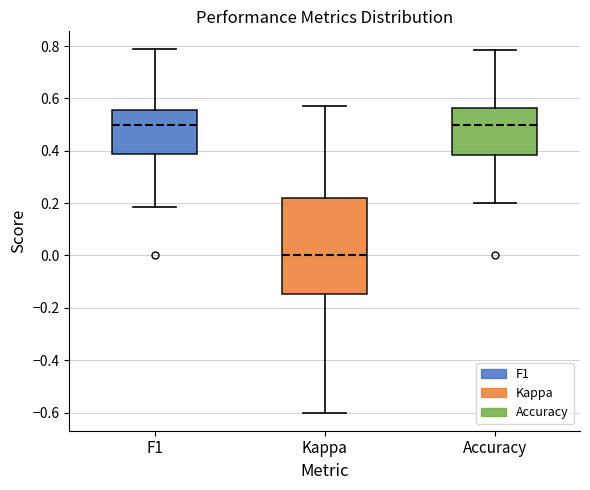

Reading left to right, transcribe this box plot: for each box, give where its median line is, the range the box spans, and where its two whiskers end, as read against the y-axis. The values are not printed on the chart, so give them approximately, as read against the axis.

F1: median 0.50, box 0.38 to 0.56, whiskers 0.18 to 0.78
Kappa: median 0.00, box -0.14 to 0.22, whiskers -0.60 to 0.58
Accuracy: median 0.50, box 0.38 to 0.56, whiskers 0.20 to 0.78